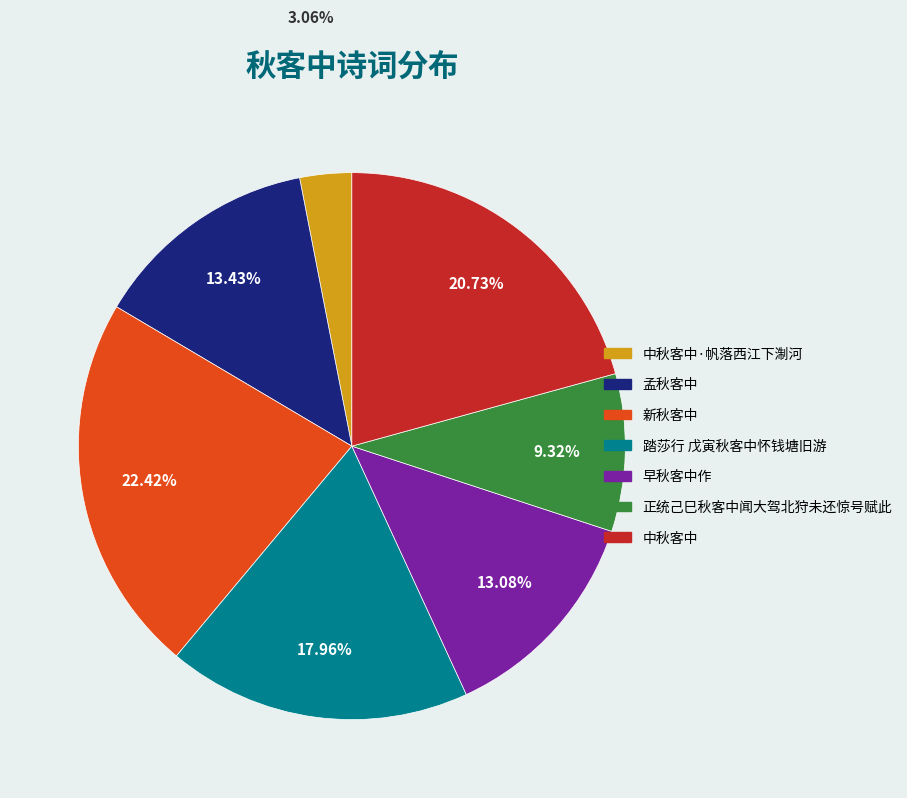

Is there a majority slice in this chart?

No